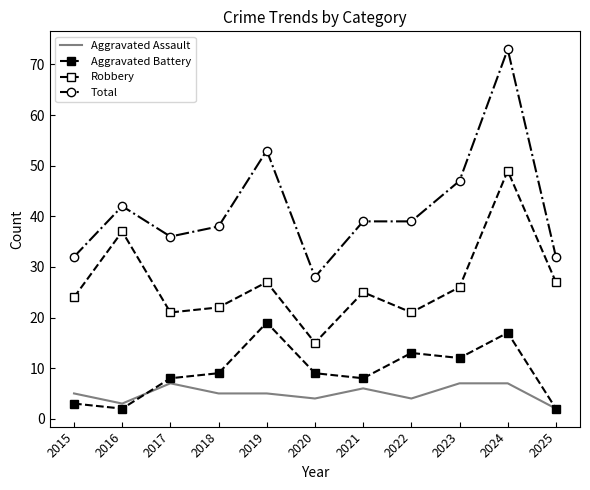

Which series has the largest range (max minus min)?

Total